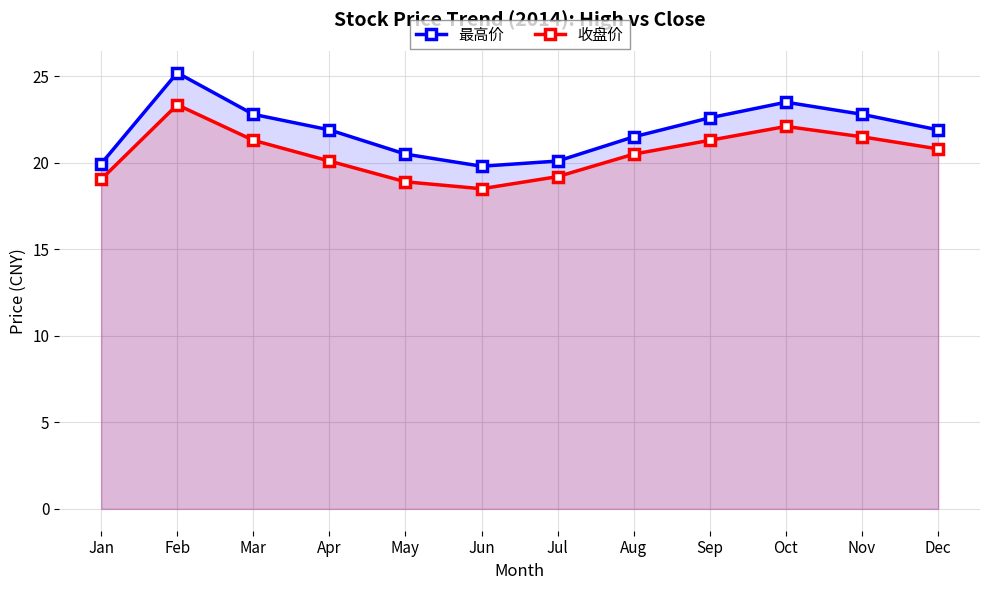

Reading left to right, what are all the values shown in this chart?

最高价: Jan=19.9	Feb=25.2	Mar=22.8	Apr=21.9	May=20.5	Jun=19.8	Jul=20.1	Aug=21.5	Sep=22.6	Oct=23.5	Nov=22.8	Dec=21.9
收盘价: Jan=19.0	Feb=23.4	Mar=21.3	Apr=20.1	May=18.9	Jun=18.5	Jul=19.2	Aug=20.5	Sep=21.3	Oct=22.1	Nov=21.5	Dec=20.8